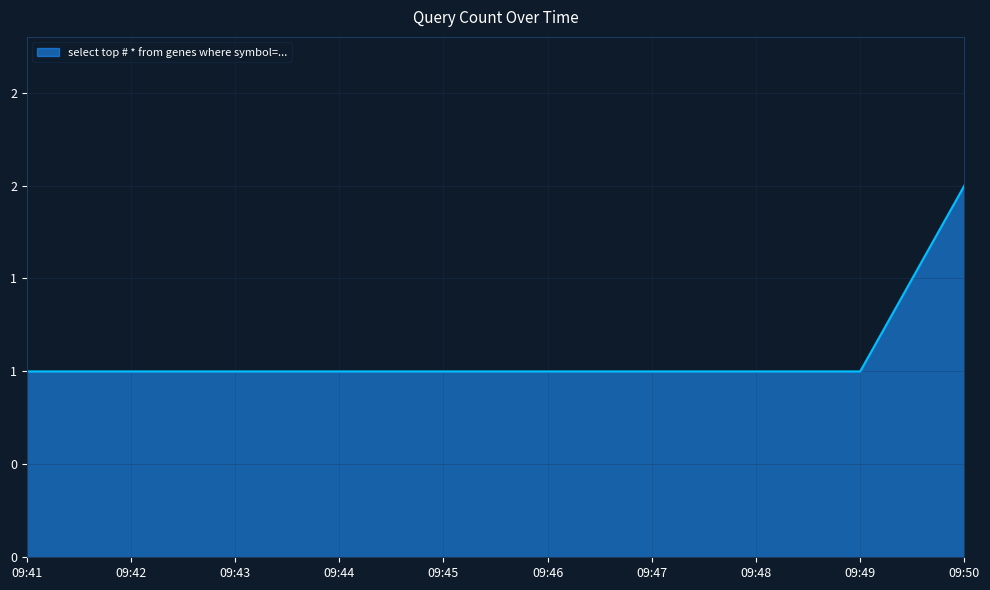

Reading left to right, list all the values displayed in this chart.

09:41=1	09:44=1	09:49=1	09:50=2